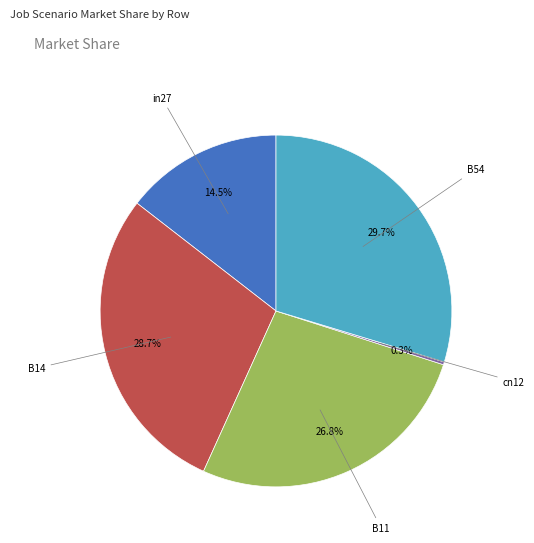

Is there any slice that represents more than half of the pie?

No